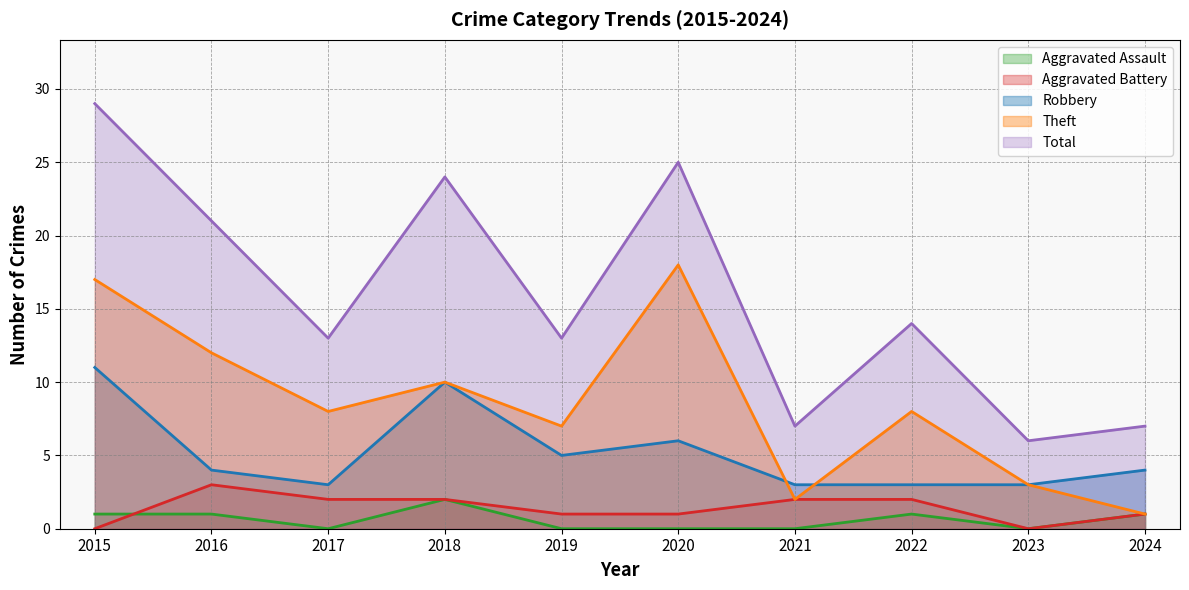

What is the difference between the maximum and second lowest values in the Aggravated Assault series?

2